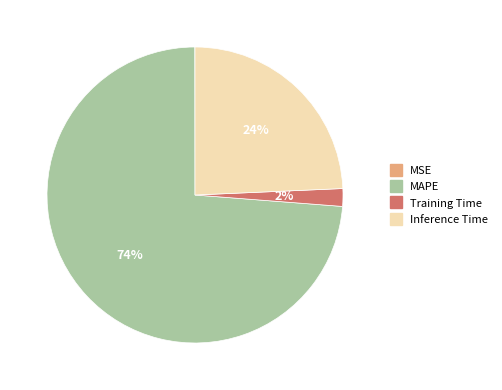

Does any single category account for the majority?

Yes